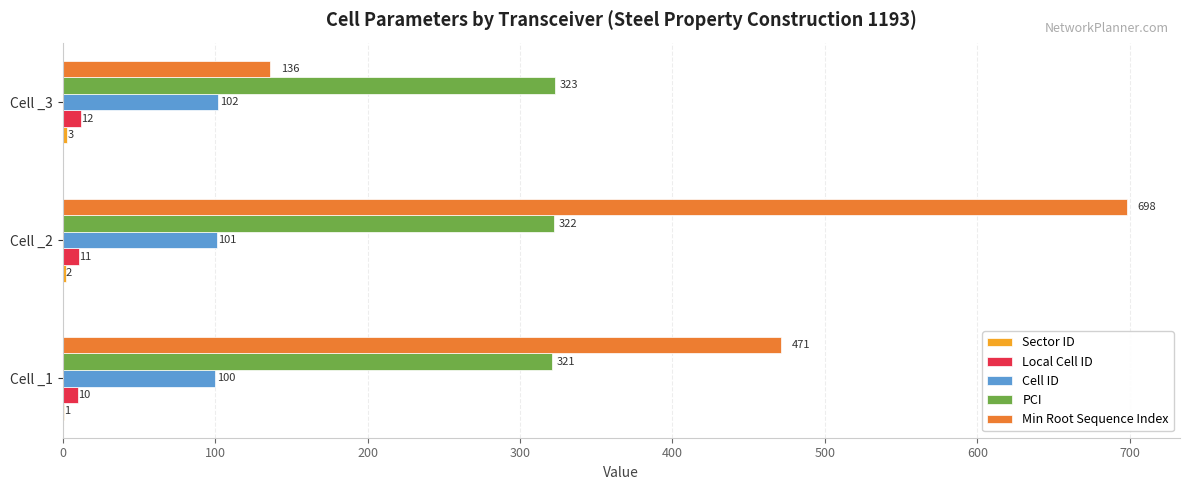

What is the maximum value shown in the chart?

698